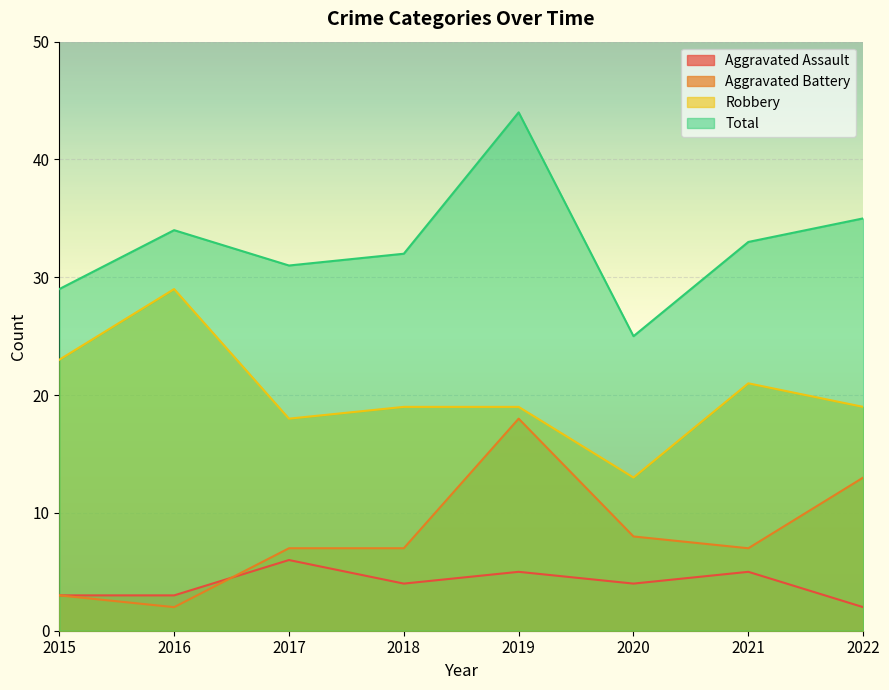

True or false: Robbery has a value of 36 at 2021.

False